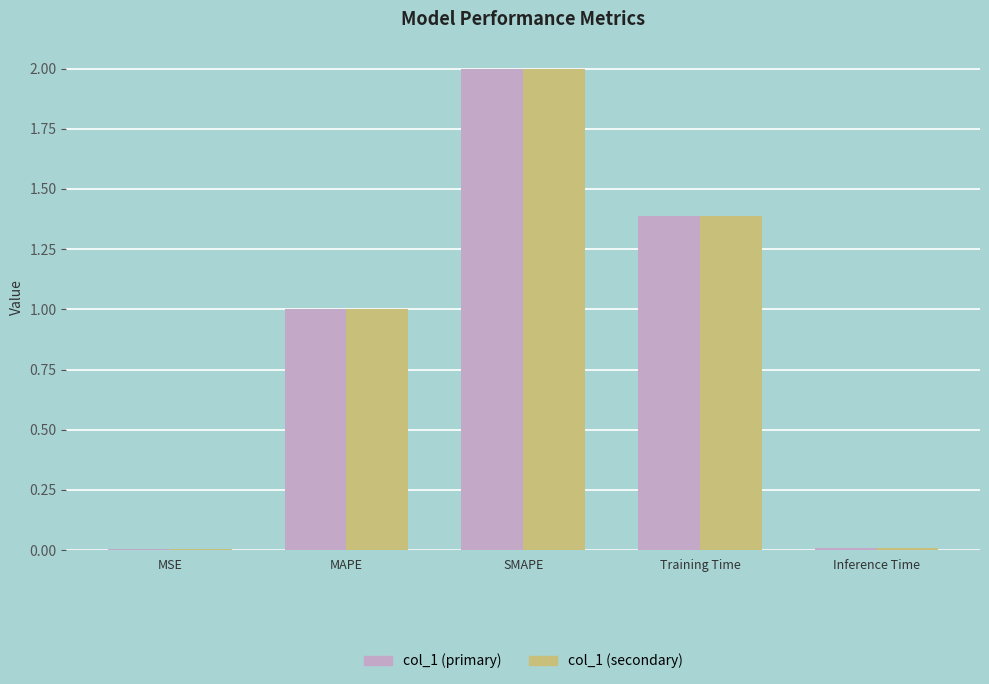

Is it true that col_1 (secondary) equals 3.2 at SMAPE?

False